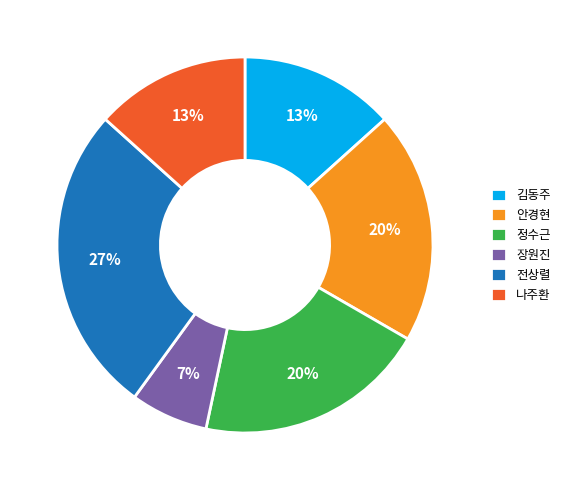

To the nearest percent, what is the combined percentage of 정수근 and 김동주?

33%